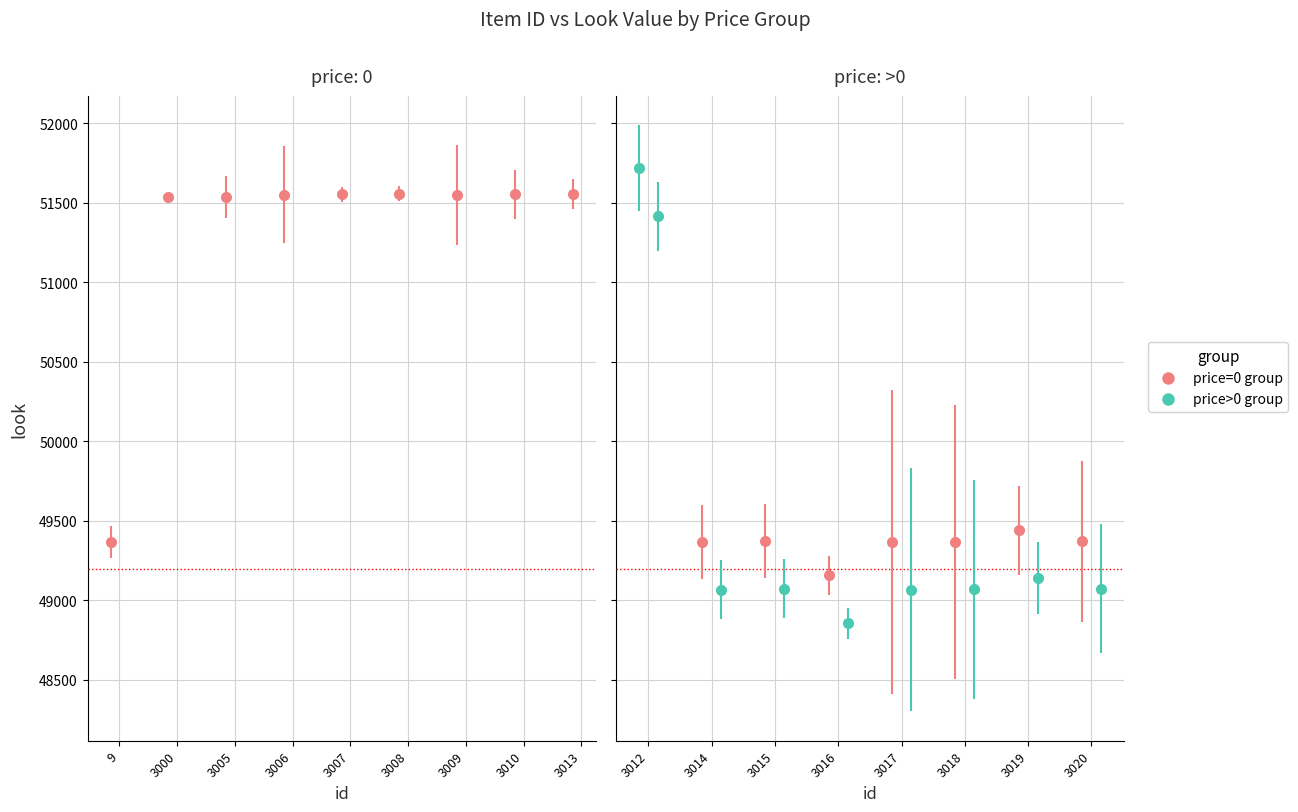

What is the value of the 5th point from the left?

51554